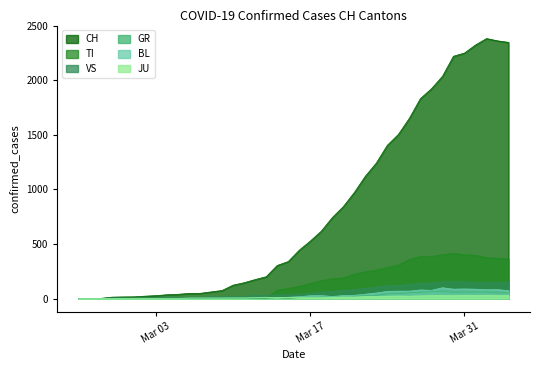

Which series has the widest spread of values?

CH